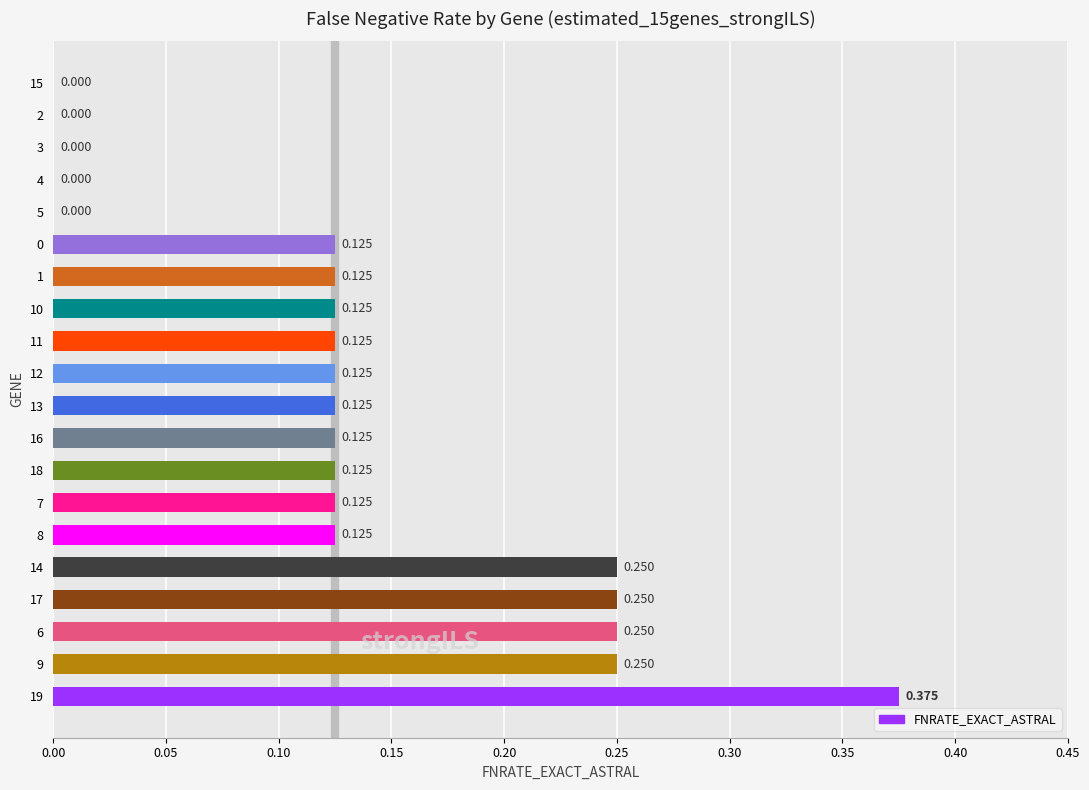

What is the sum of all values?

2.6